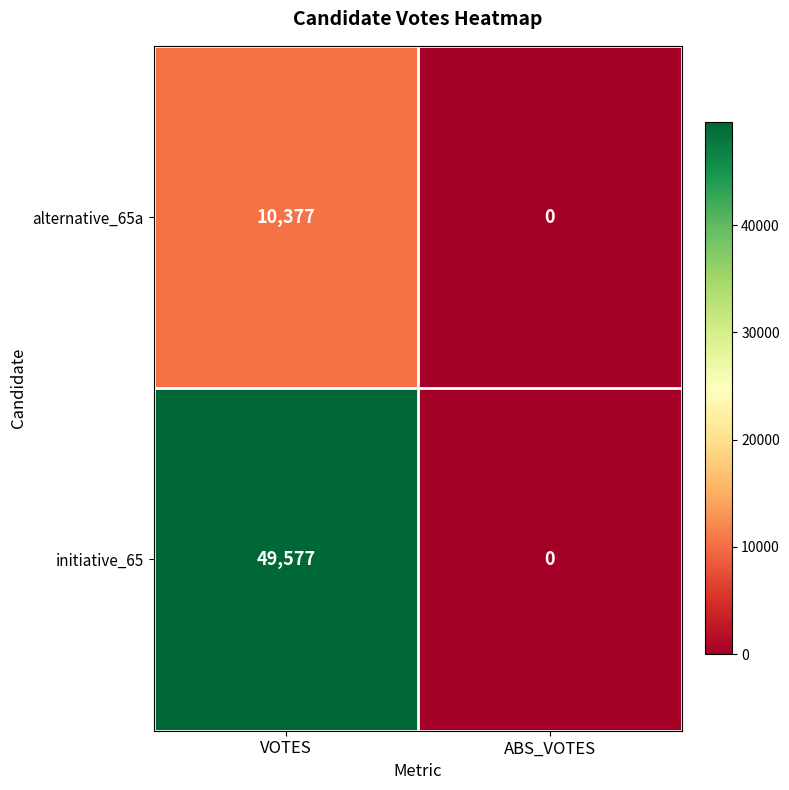

Which series has the largest total across all categories?

initiative_65